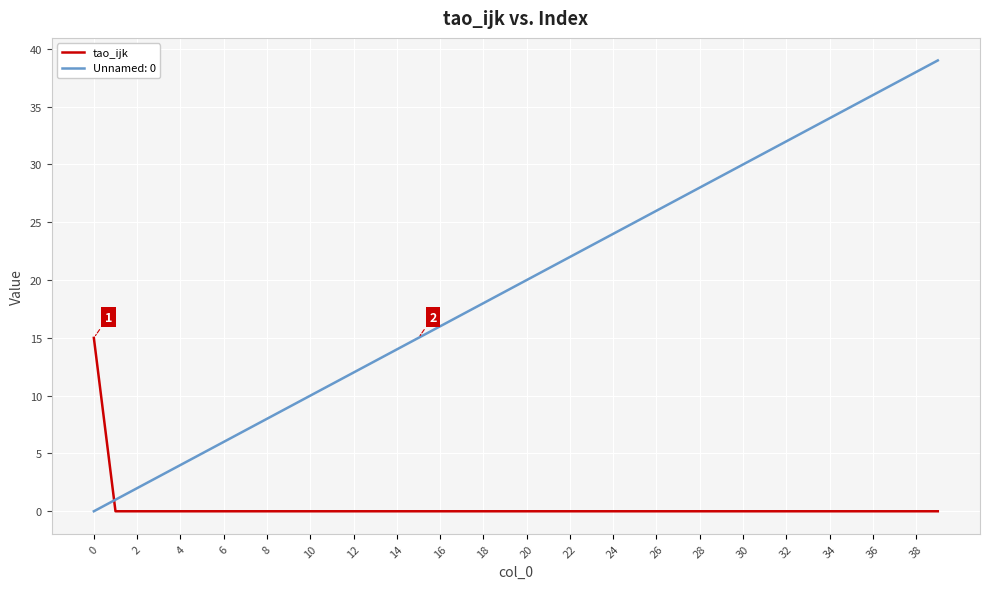

What is the difference between the maximum and minimum values in the tao_ijk series?

15